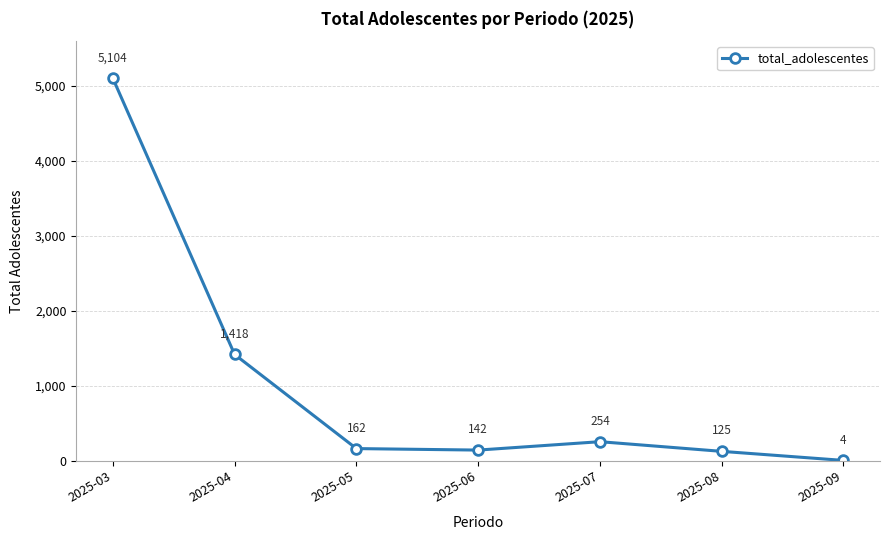

What is the difference between the values at 2025-07 and 2025-06?

112